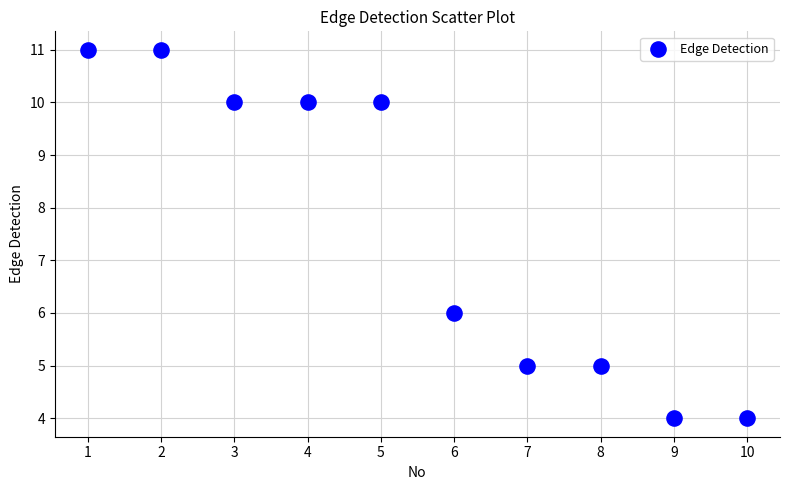

What is the average X value?

6